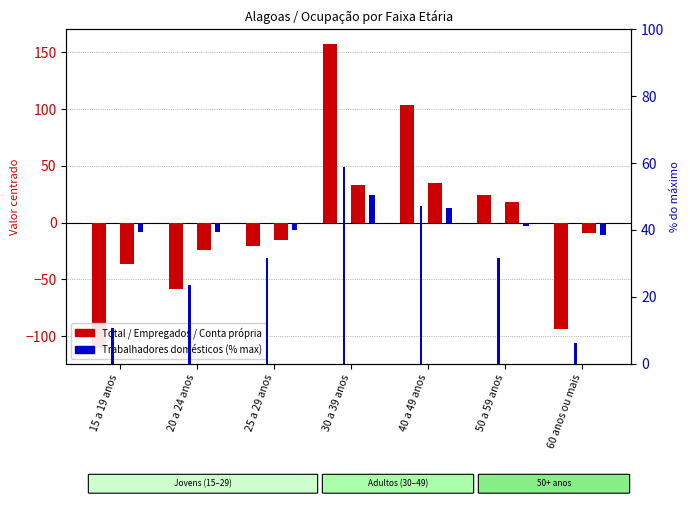

At which category is the sum across all series the highest?

30 a 39 anos